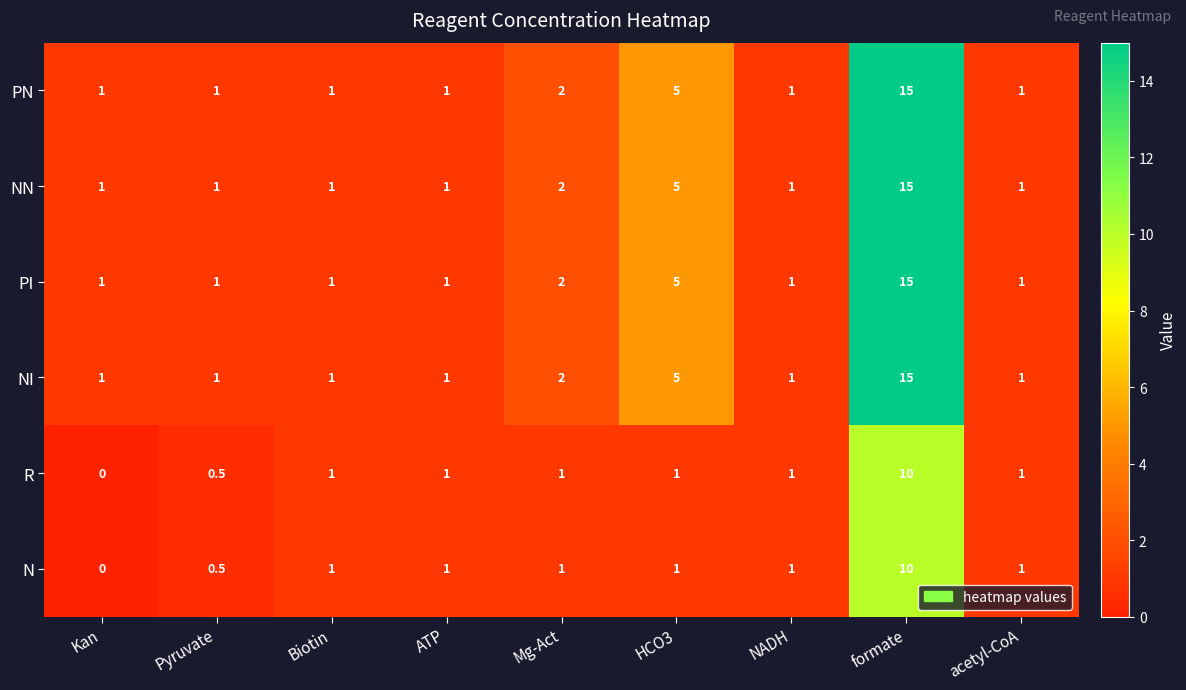

Which category has the highest value in the PI series?

formate